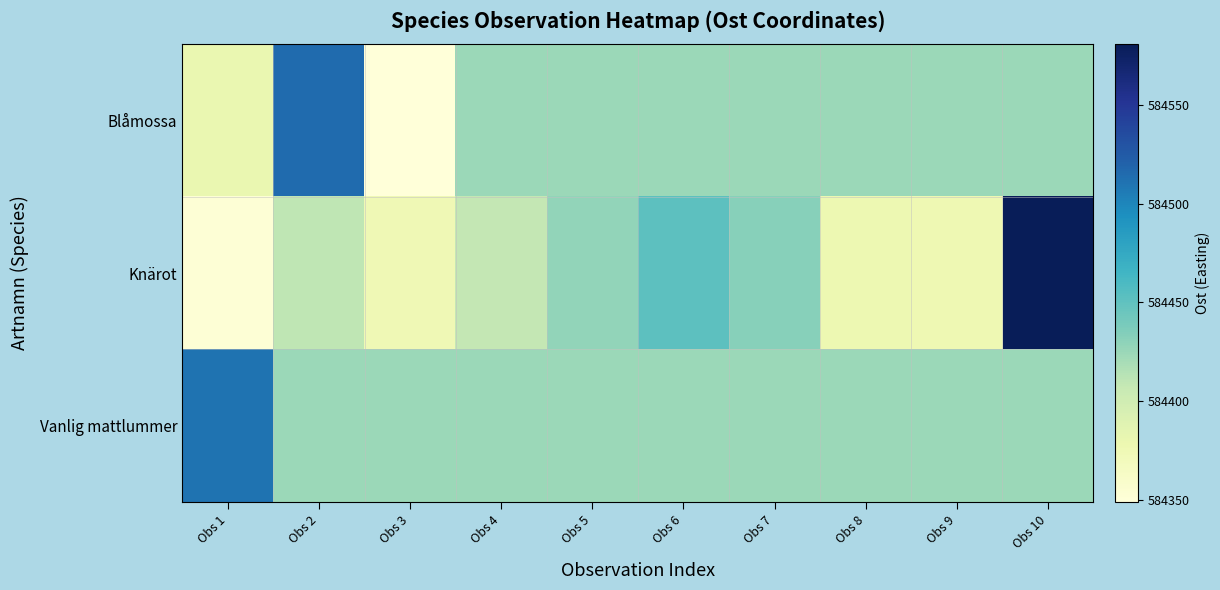

Which series has the largest total across all categories?

Vanlig mattlummer